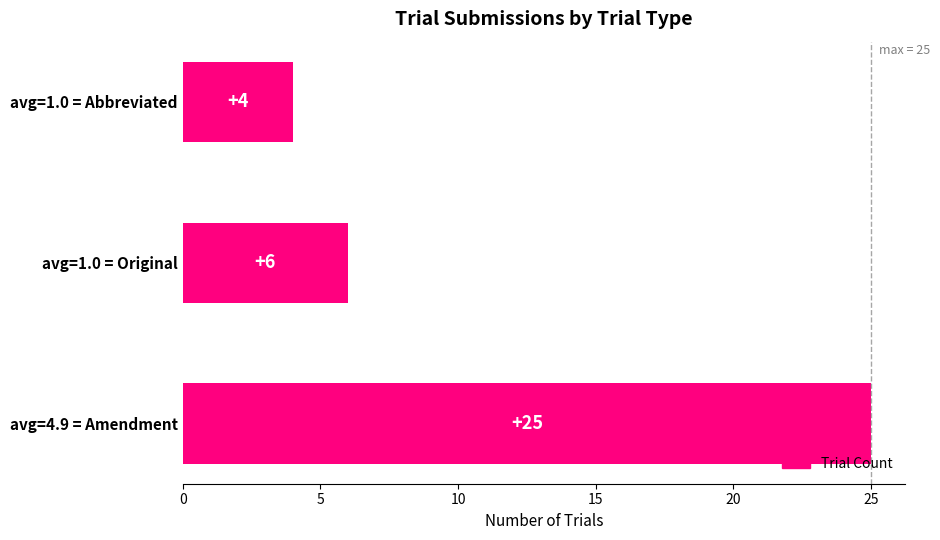

Are the bars horizontal?

Yes